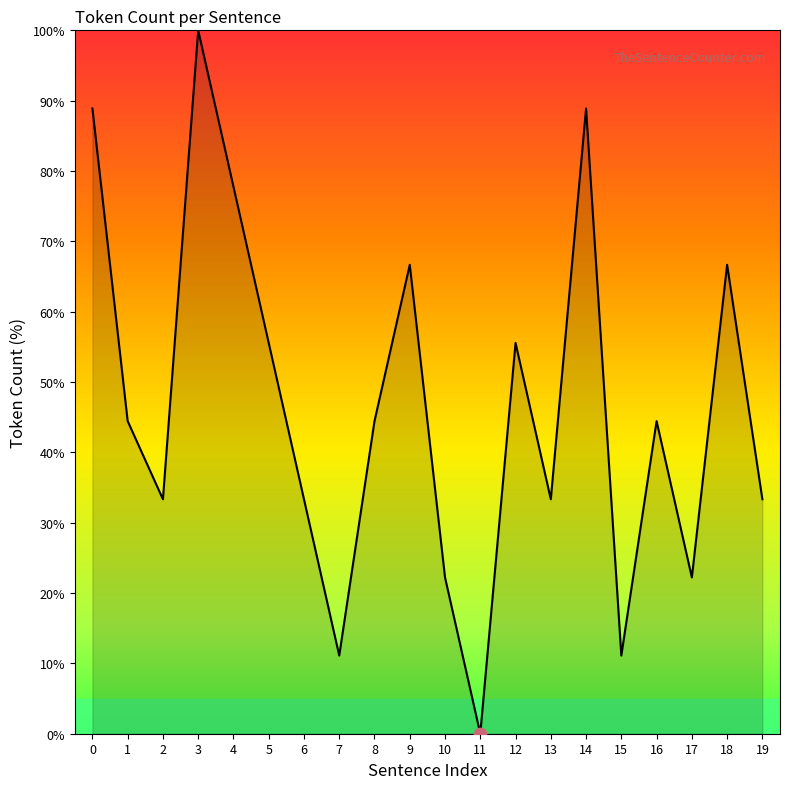

What is the ratio of the value at 2 to the value at 3?

0.3